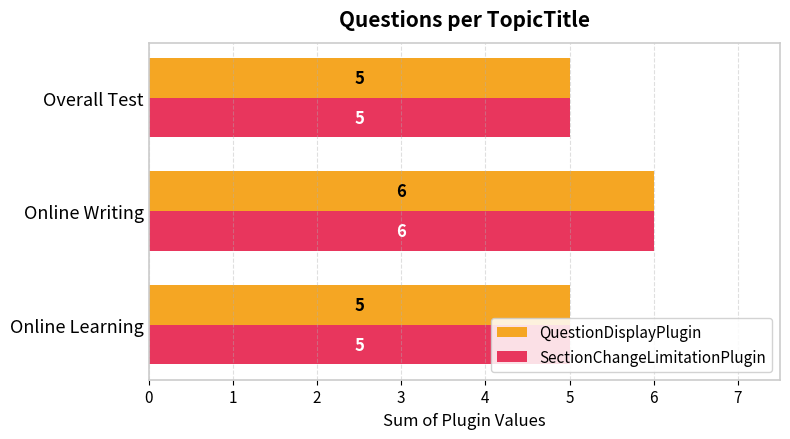

Which category has the highest value in the SectionChangeLimitationPlugin series?

Online Writing